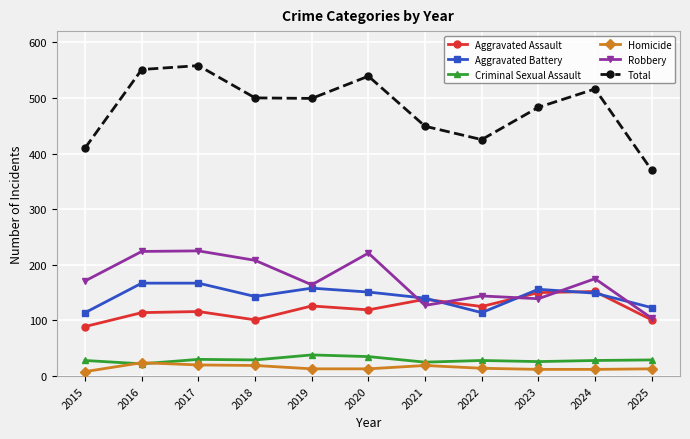

Where do Homicide and Criminal Sexual Assault first cross each other?

2015 and 2016